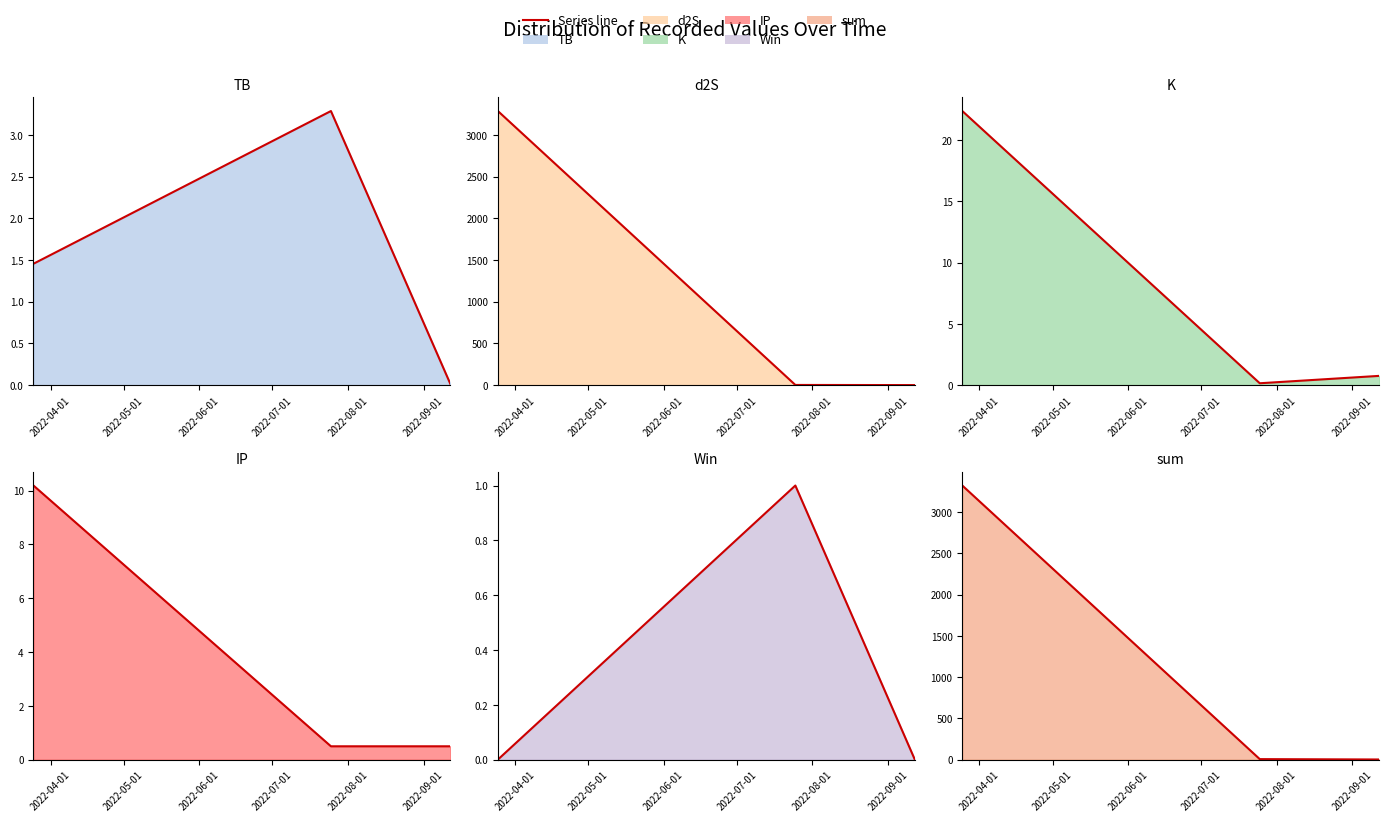

What is the sum of all d2S (line) values?

3288.6